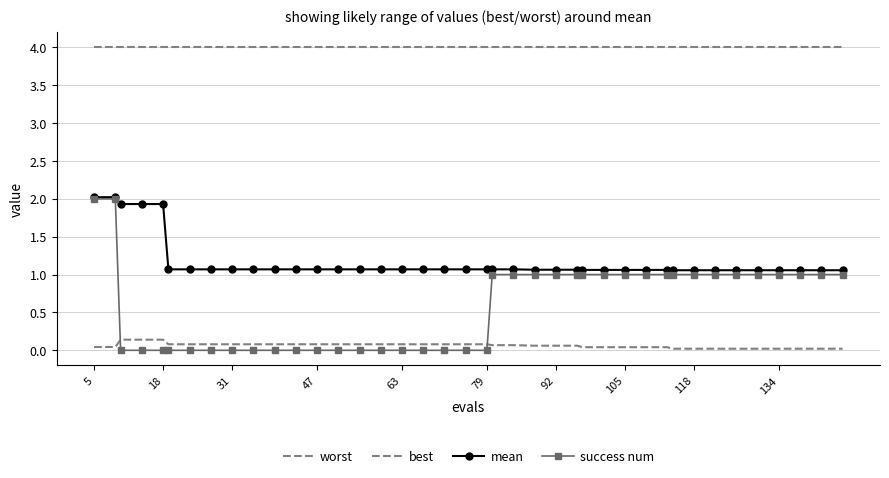

True or false: mean and worst intersect in this chart.

False